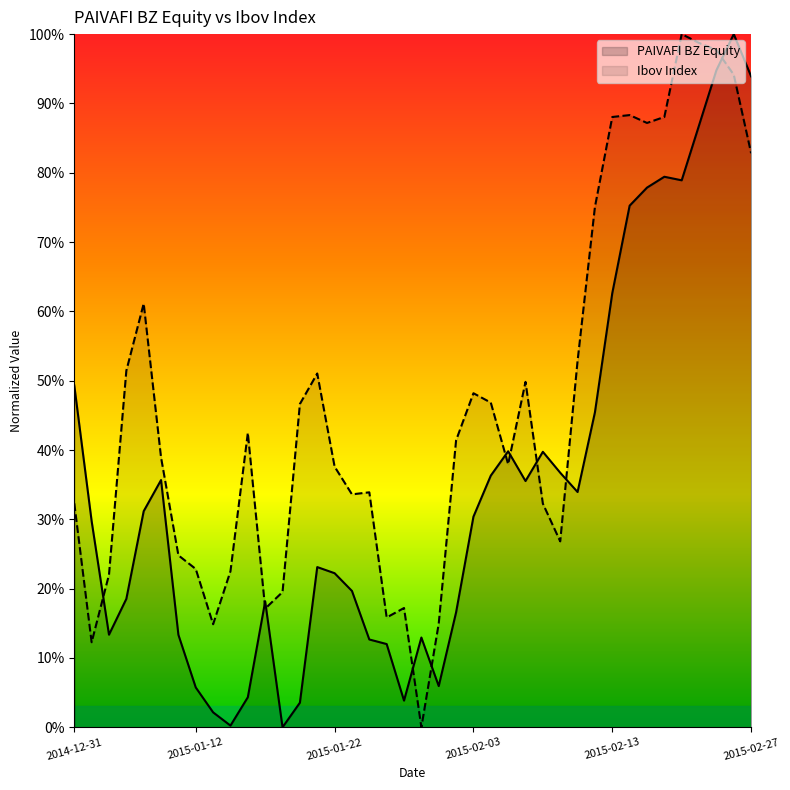

What is the highest value of the Ibov Index series?

1.0